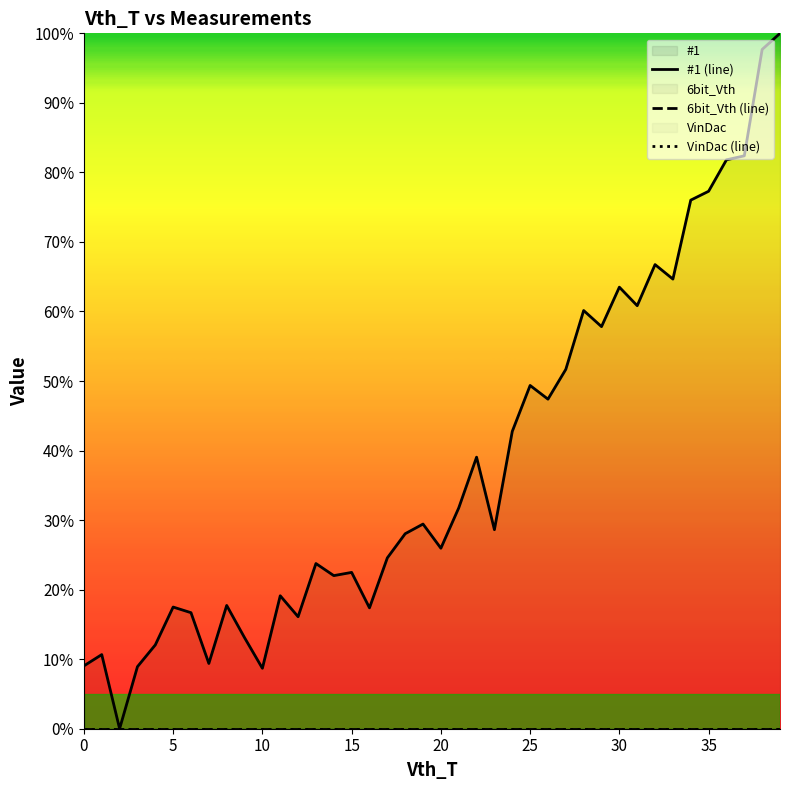

In #1 (line), how many points are higher than both neighbors (excluding endpoints)?

12